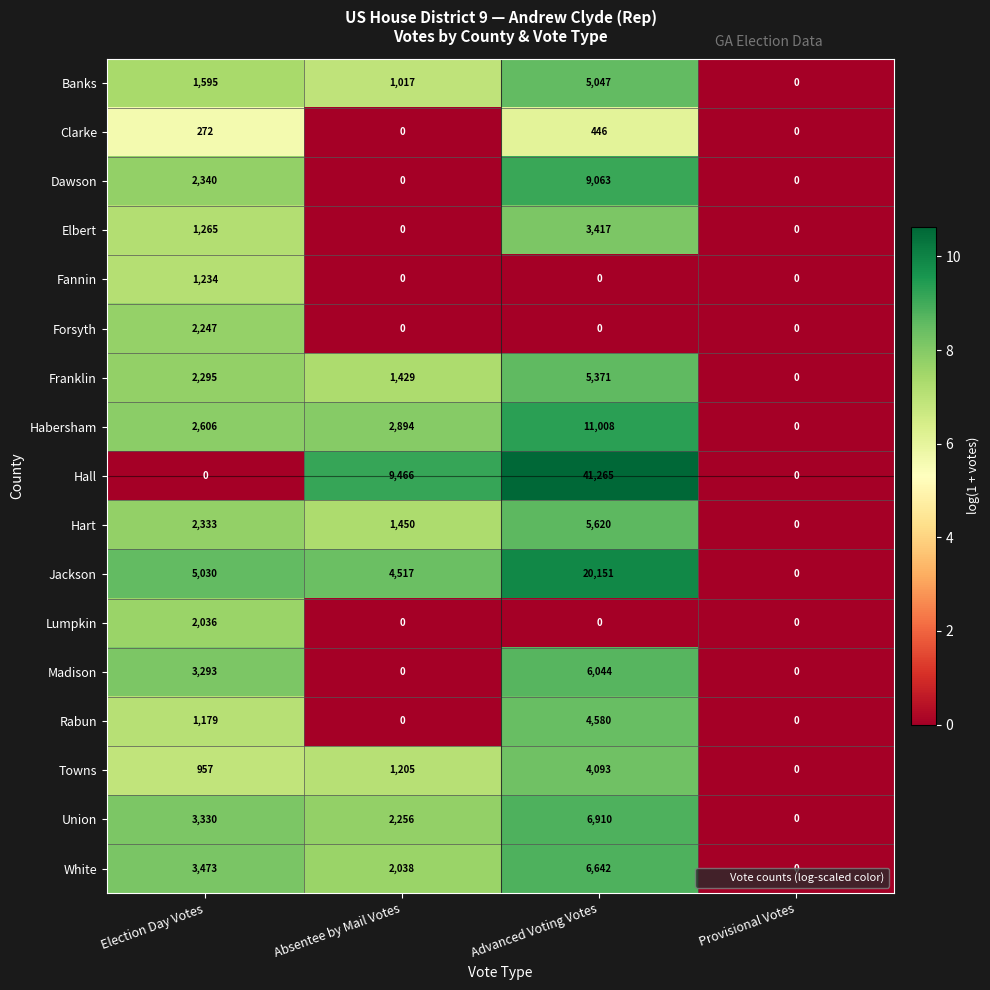

How many Union values are between 2256 and 6910?

3